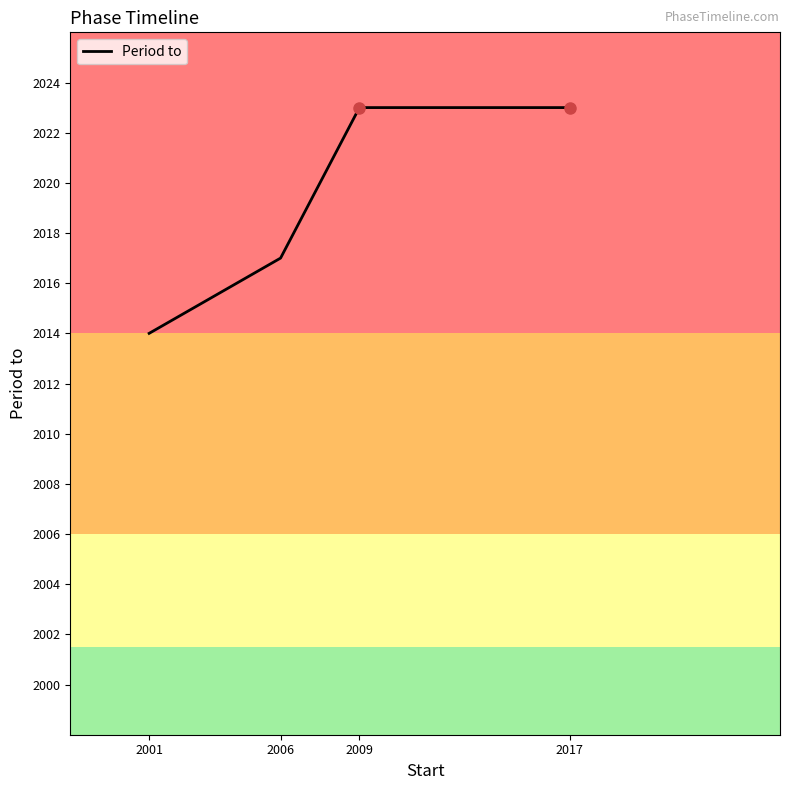

Reading left to right, extract all data points from this chart.

2014	2017	2023	2023